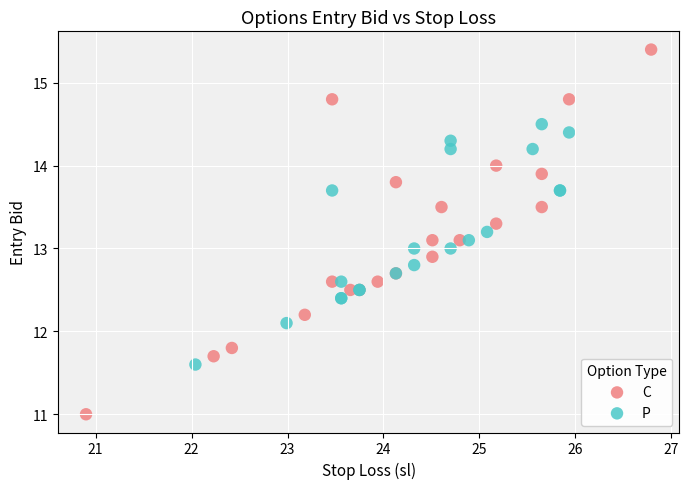

Which series has the widest spread of Y values?

C